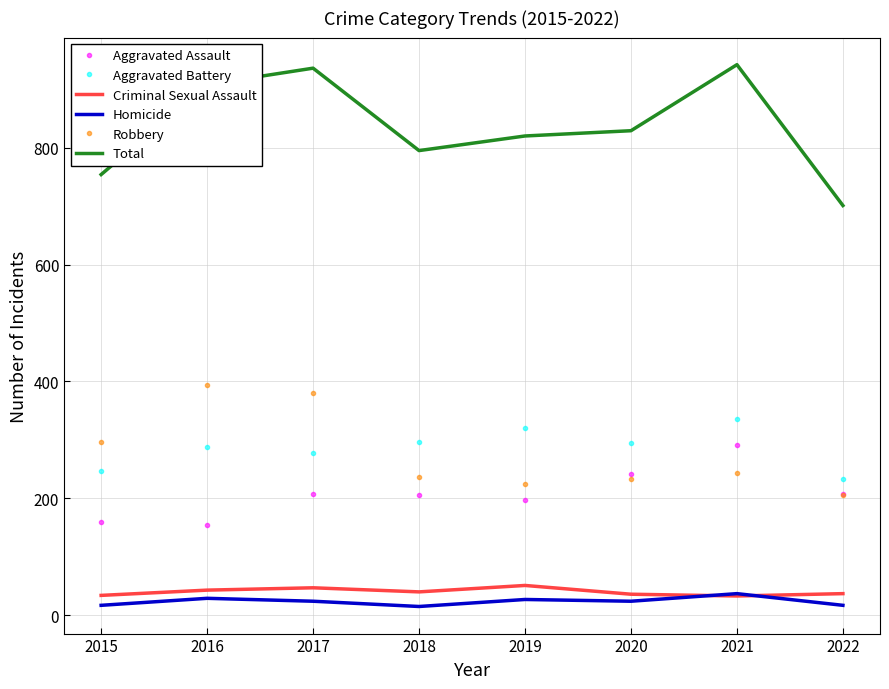

Which series changed the most between 2019 and 2022?

Total